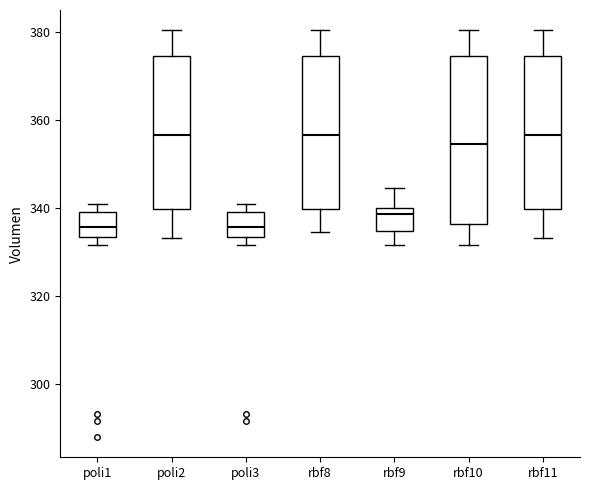

Where does the upper whisker of the box for rbf11 end on the y-axis? The values are not printed on the chart, so give them approximately, as read against the axis.

380